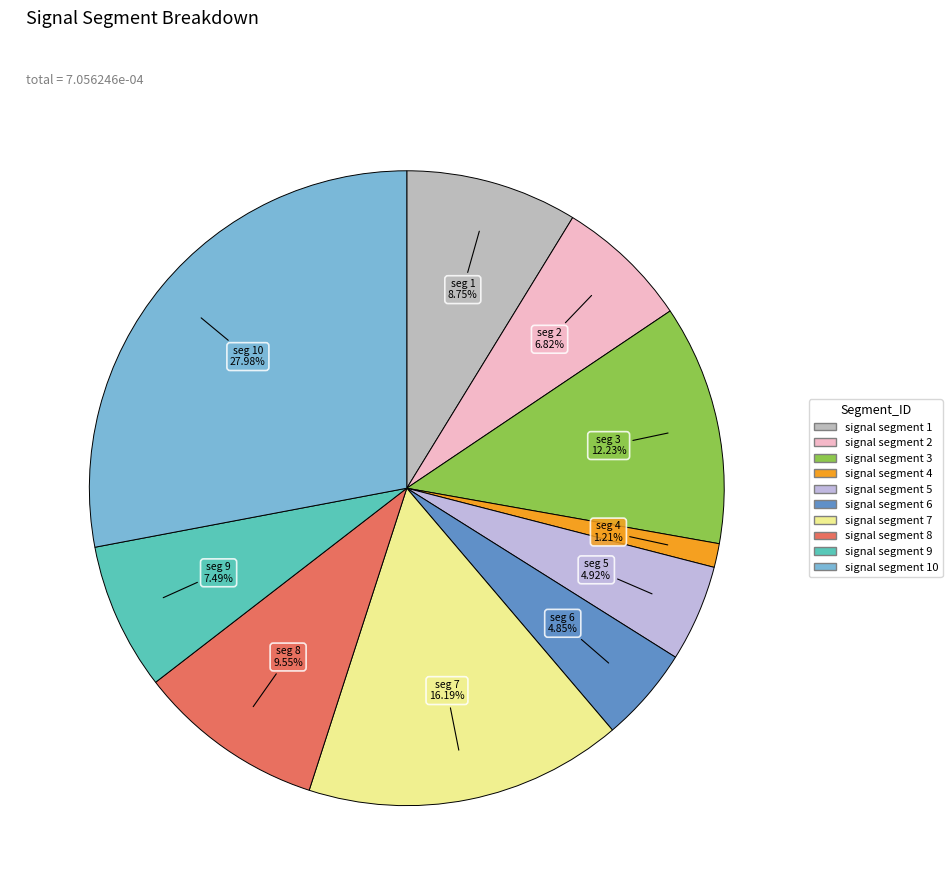

Which category has the smallest portion of the pie?

signal segment 4